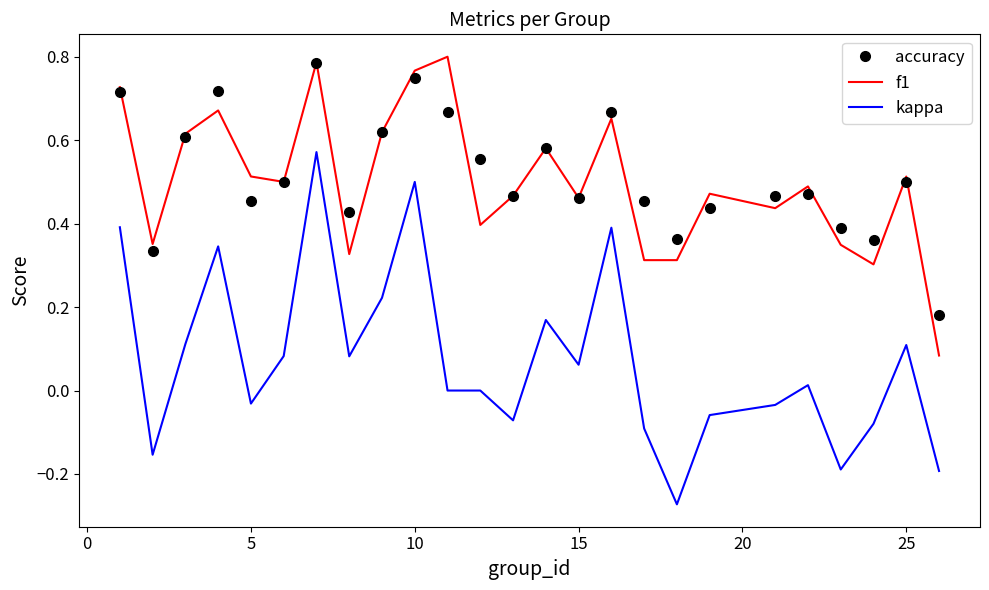

Which series has the largest range (max minus min)?

kappa